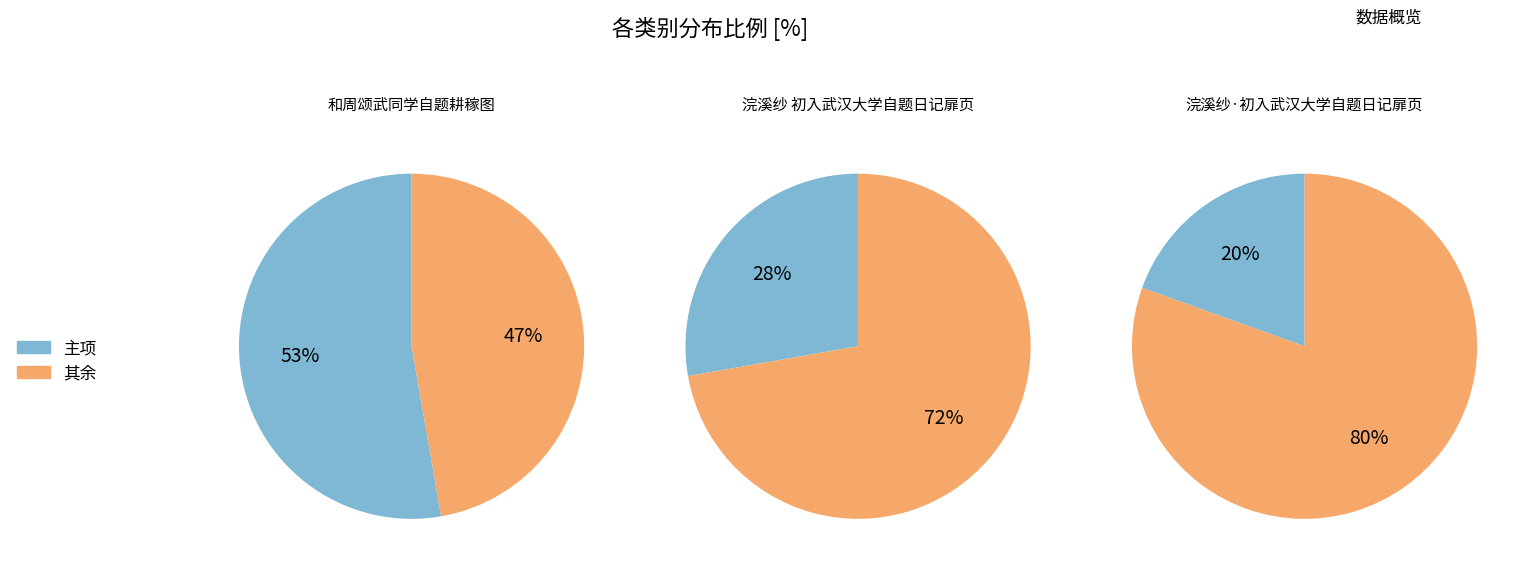

What percentage is the 浣溪纱 初入武汉大学自题日记扉页 slice, to the nearest percent?

28%